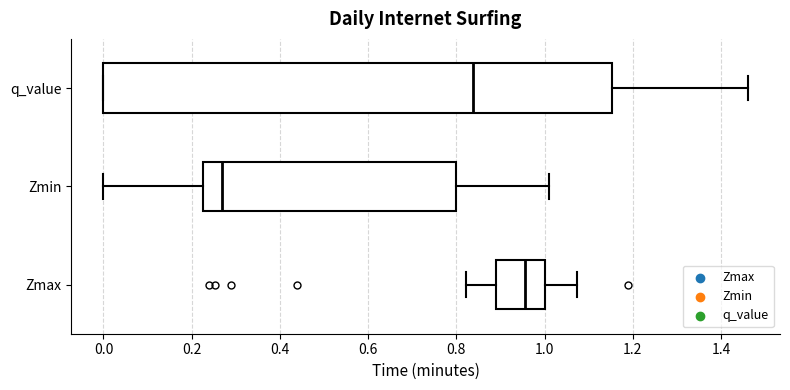

Which box's median line is the furthest to the right?

Zmax